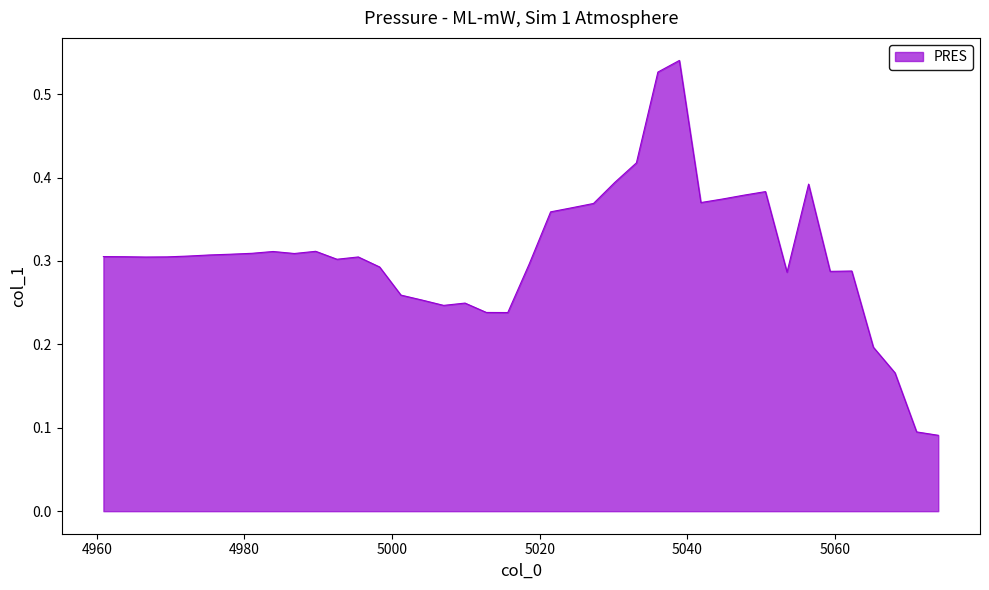

Reading right to left, list all the values displayed in this chart.

0.1	0.1	0.2	0.2	0.3	0.3	0.4	0.3	0.4	0.4	0.4	0.4	0.5	0.5	0.4	0.4	0.4	0.4	0.4	0.3	0.2	0.2	0.2	0.2	0.3	0.3	0.3	0.3	0.3	0.3	0.3	0.3	0.3	0.3	0.3	0.3	0.3	0.3	0.3	0.3